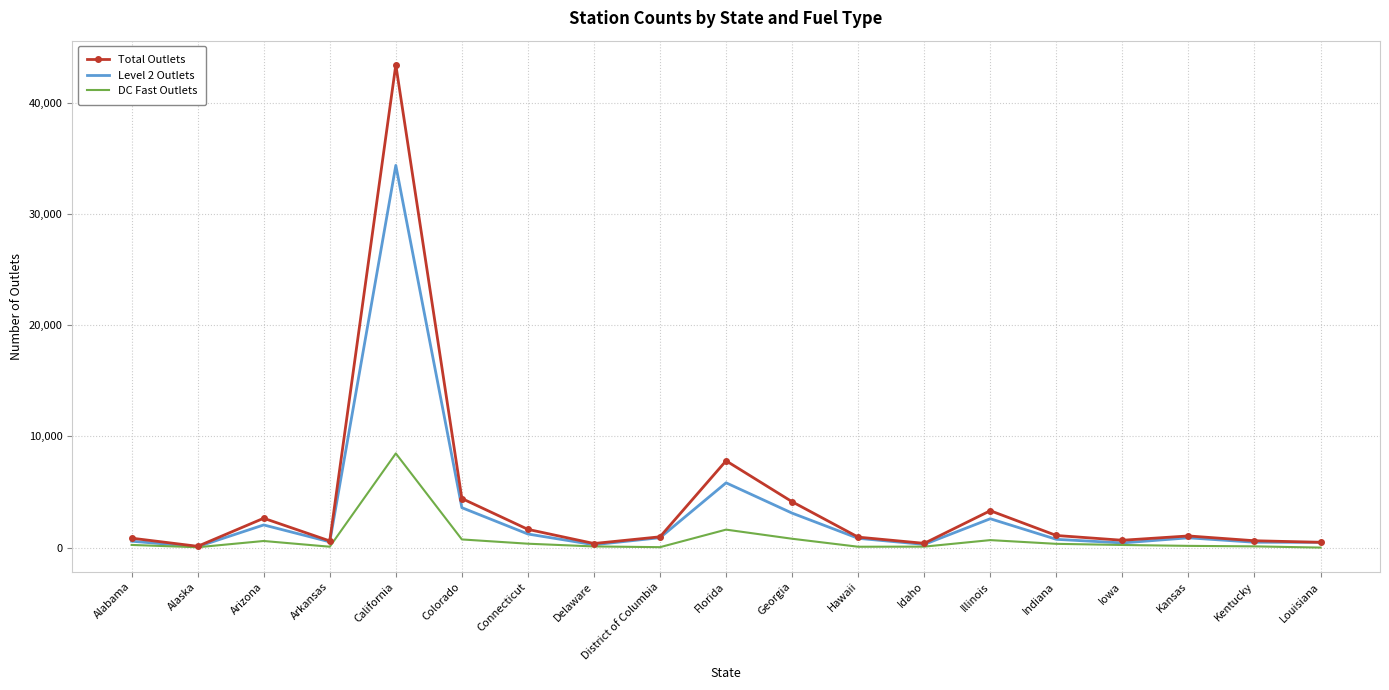

Which series has the largest range (max minus min)?

Total Outlets